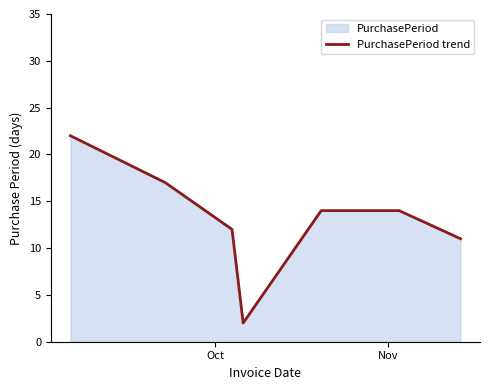

True or false: the data has more than 2 interior local peaks.

False